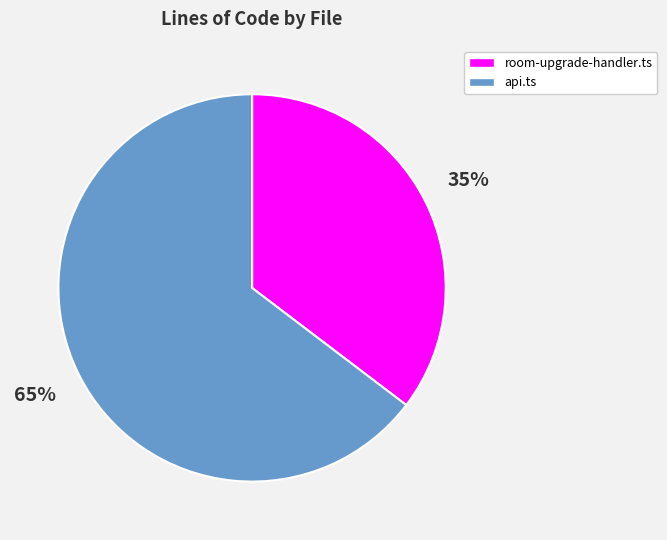

What percentage is the room-upgrade-handler.ts slice, to the nearest percent?

35%